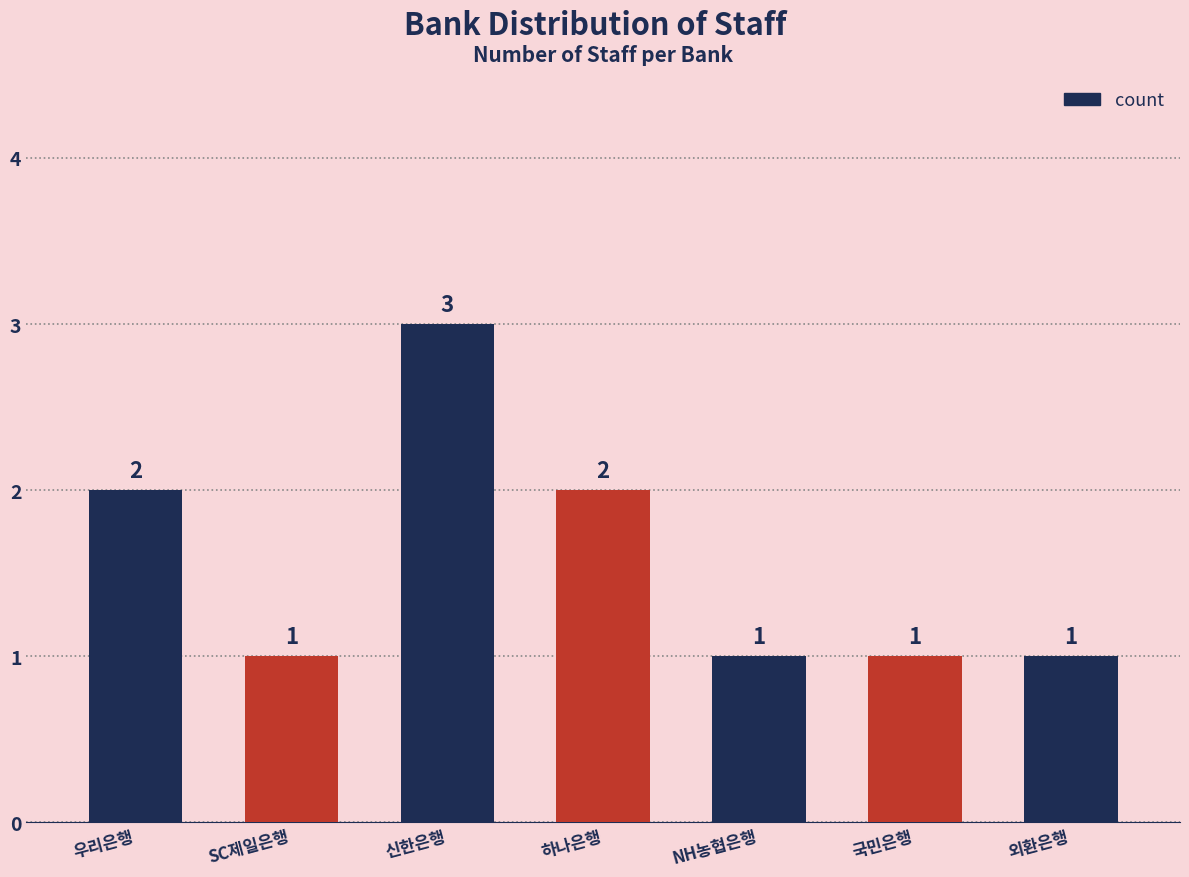

Approximately how many times larger is the value at 하나은행 compared to 신한은행?

0.7